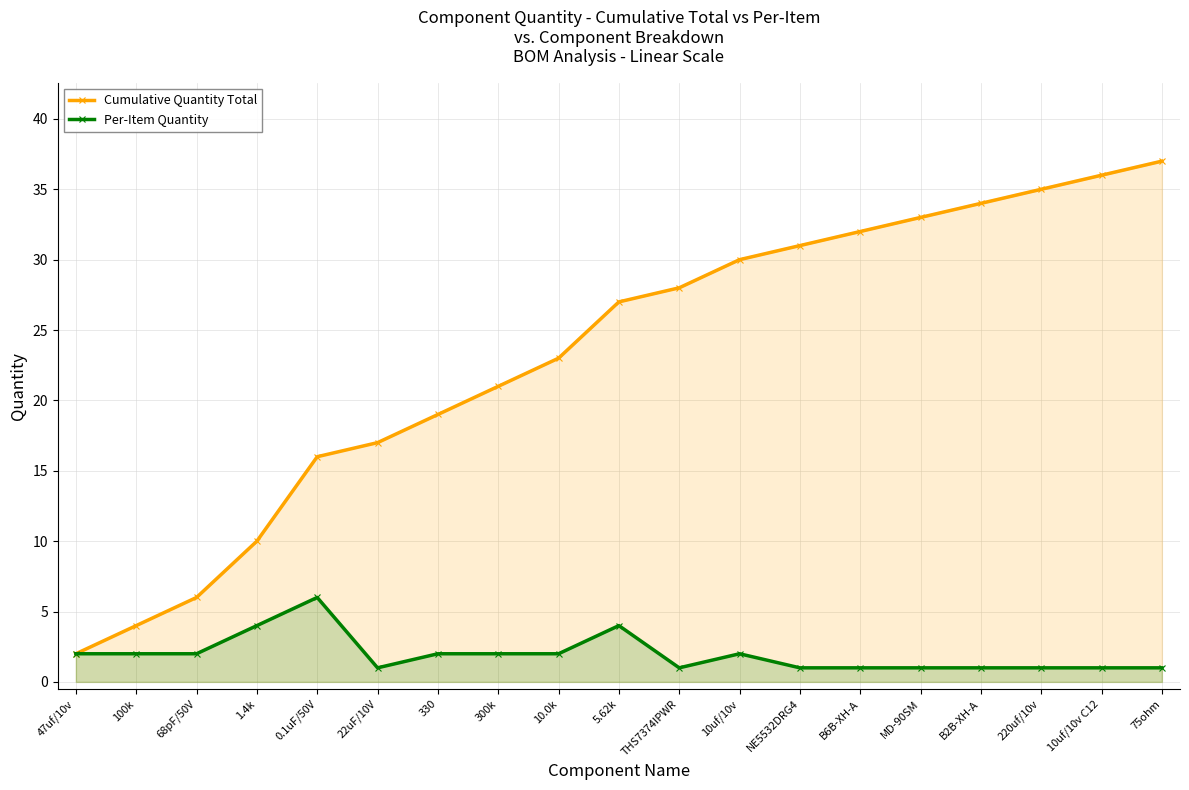

What are all the series names shown in the legend?

Cumulative Quantity Total, Per-Item Quantity